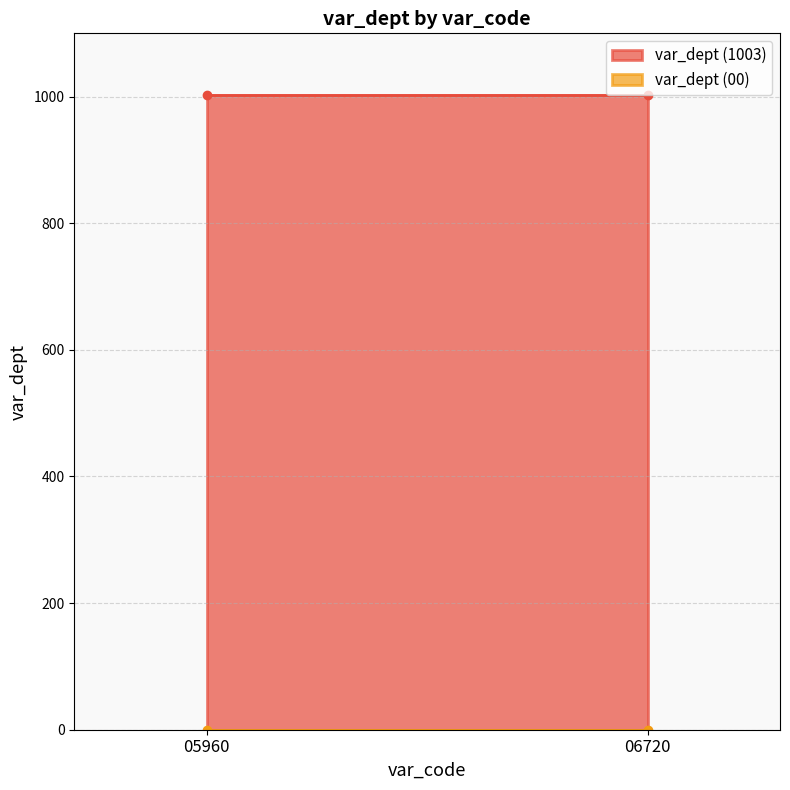

What is the average value?

502